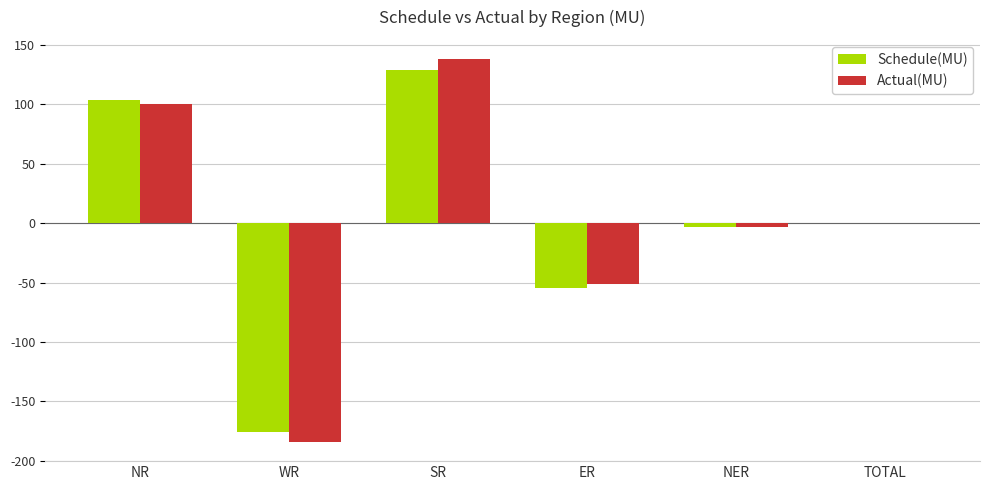

How many groups of bars are there?

6